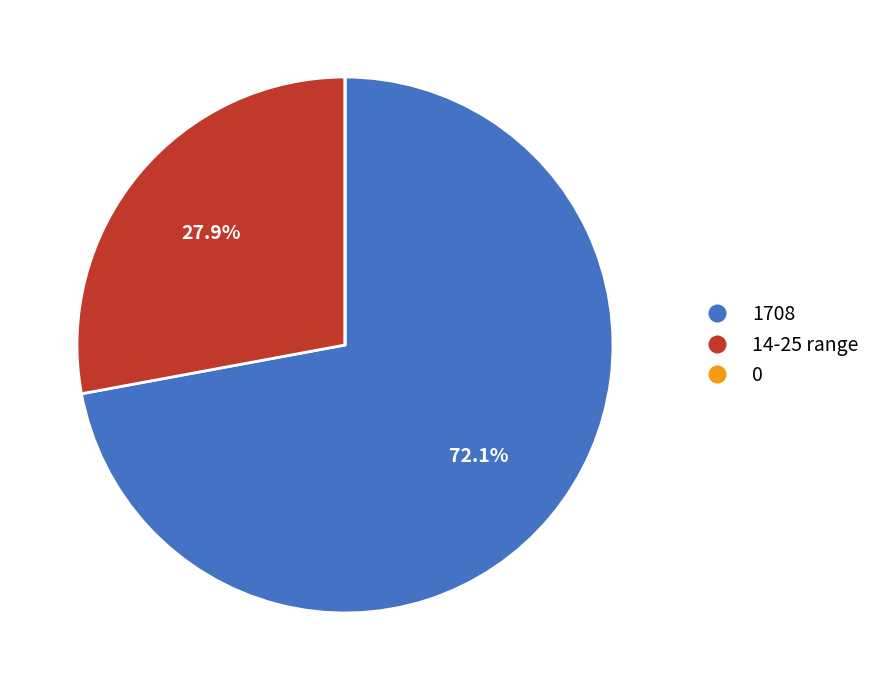

Does any single category account for the majority?

Yes